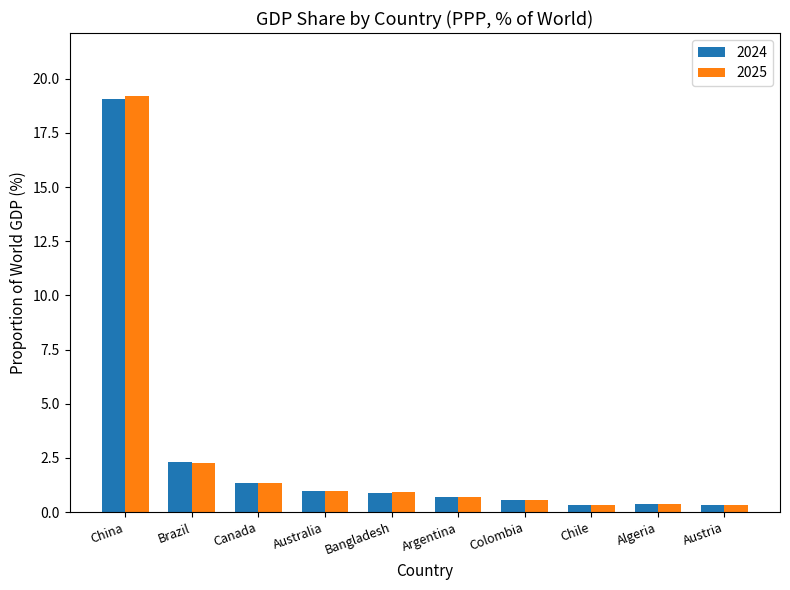

Which label corresponds to the largest value in the chart?

China